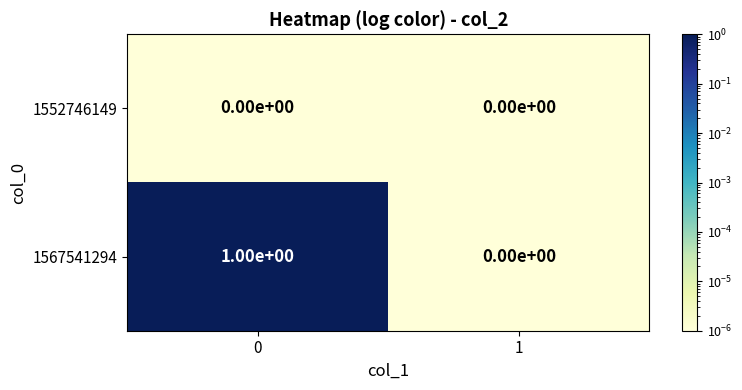

Is it true that 1567541294 equals 0 at 1?

True